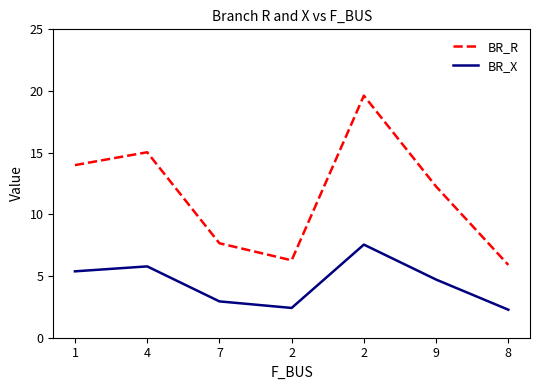

What are all the series names shown in the legend?

BR_R, BR_X